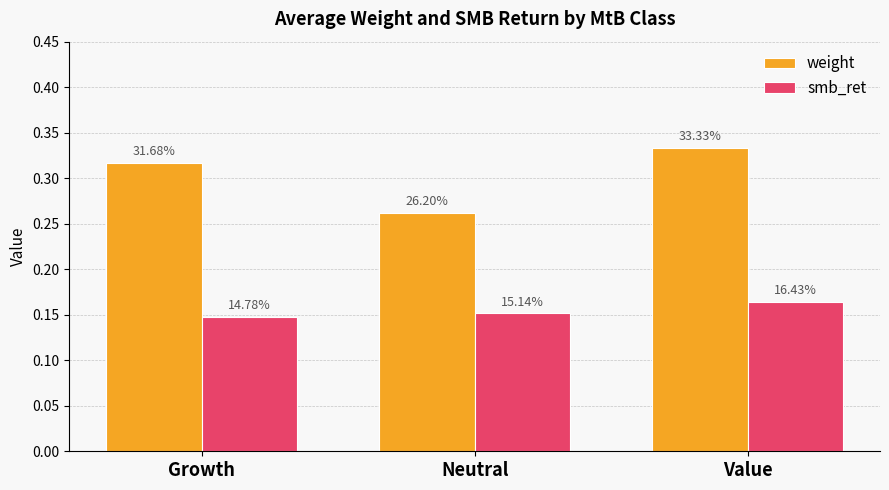

Reading right to left, what are all the values shown in this chart?

weight: Value=0.3	Neutral=0.3	Growth=0.3
smb_ret: Value=0.2	Neutral=0.2	Growth=0.1